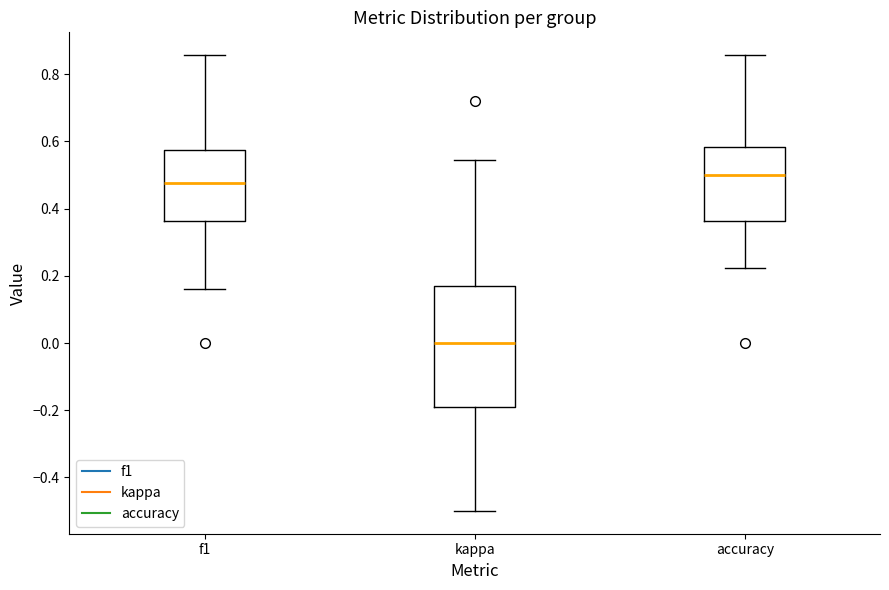

Reading left to right, read every box against the y-axis: the position of its median line, the range the box covers, and the ends of its whiskers. The values are not printed on the chart, so give them approximately, as read against the axis.

f1: median 0.48, box 0.36 to 0.58, whiskers 0.16 to 0.86
kappa: median 0.00, box -0.20 to 0.18, whiskers -0.50 to 0.54
accuracy: median 0.50, box 0.36 to 0.58, whiskers 0.22 to 0.86